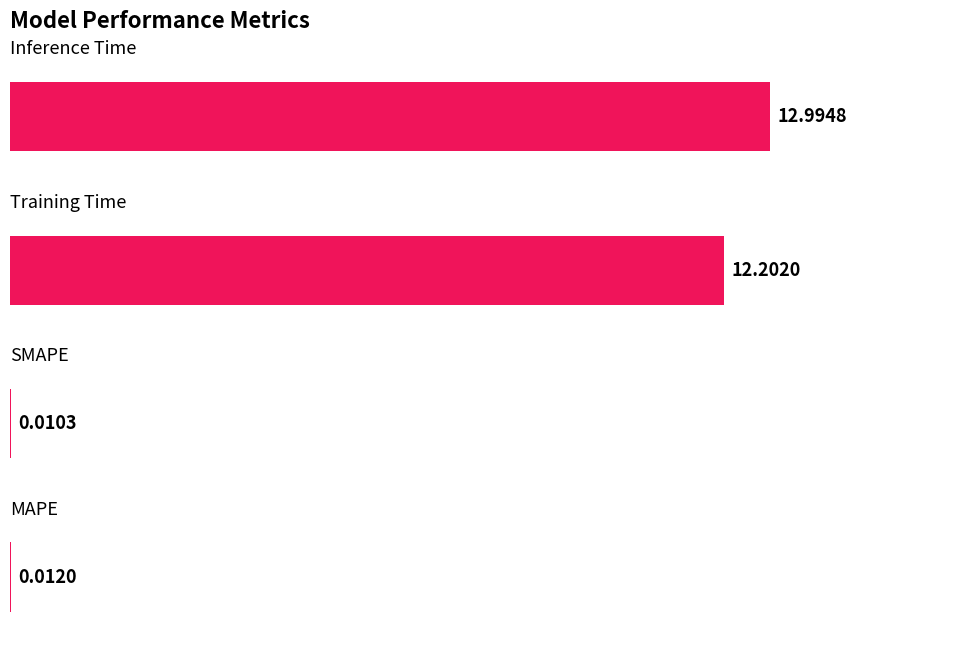

What is the sum of all values?

25.2